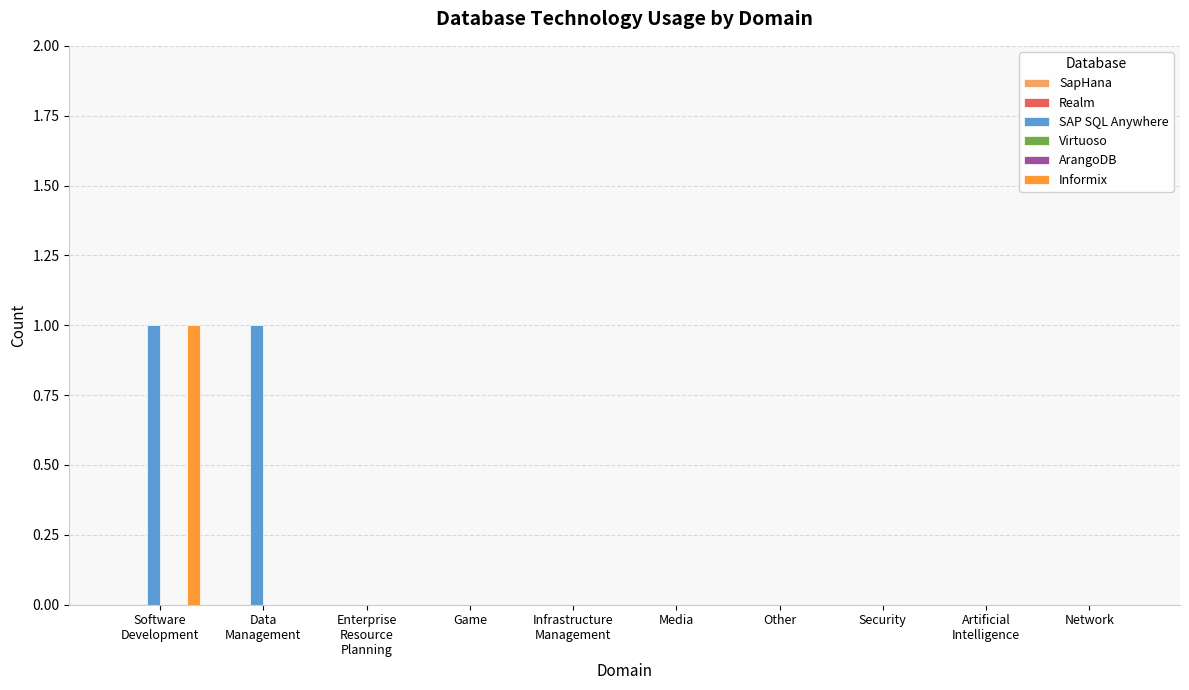

List the series in order of their peak value, lowest first.

SapHana, Realm, Virtuoso, ArangoDB, SAP SQL Anywhere, Informix